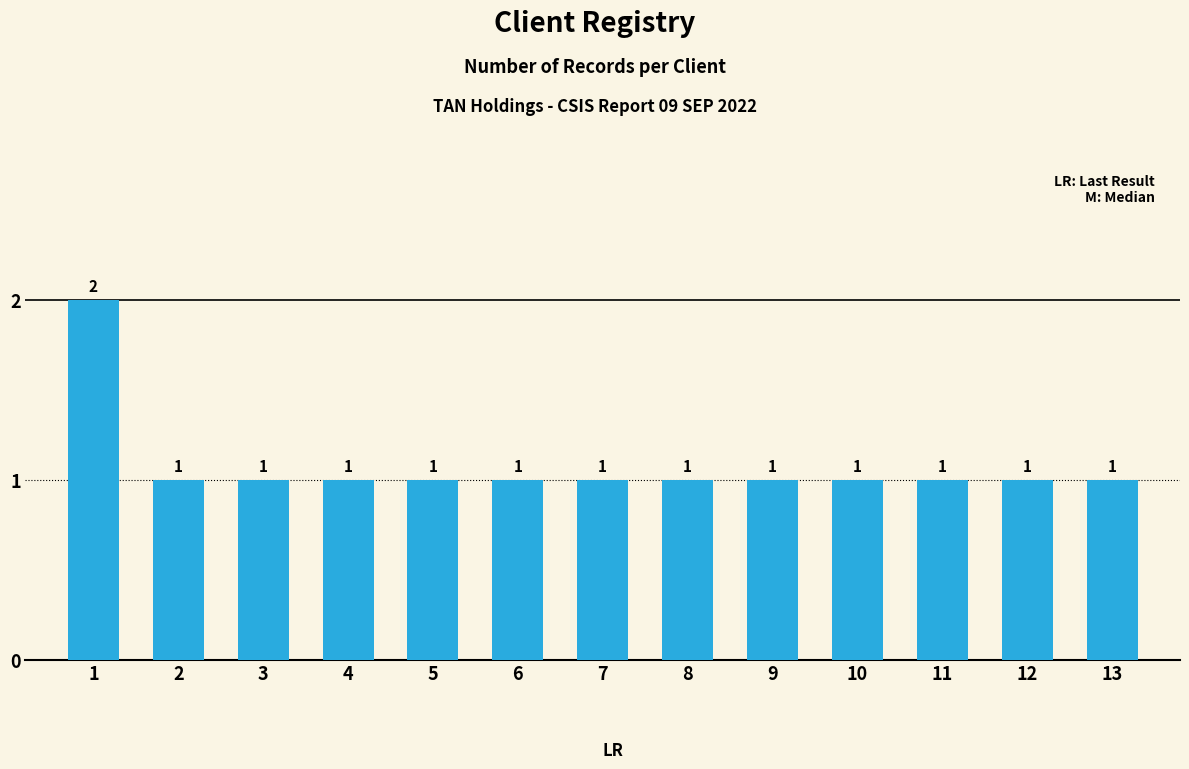

True or false: the data shows 0 at 2.

False